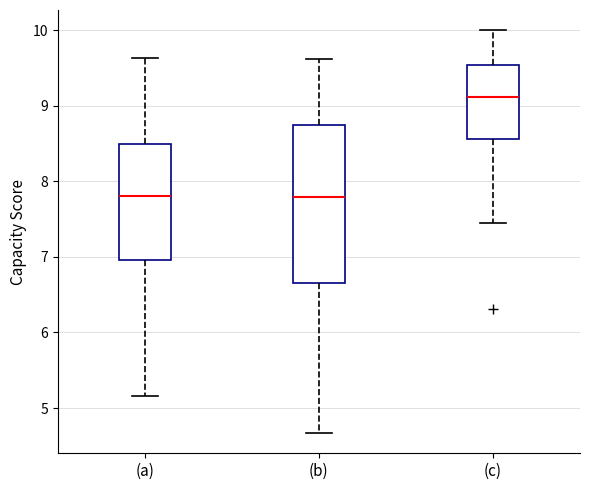

Reading left to right, read every box against the y-axis: the position of its median line, the range the box covers, and the ends of its whiskers. The values are not printed on the chart, so give them approximately, as read against the axis.

(a): median 7.8, box 7.0 to 8.5, whiskers 5.2 to 9.6
(b): median 7.8, box 6.7 to 8.7, whiskers 4.7 to 9.6
(c): median 9.1, box 8.6 to 9.5, whiskers 7.4 to 10.0